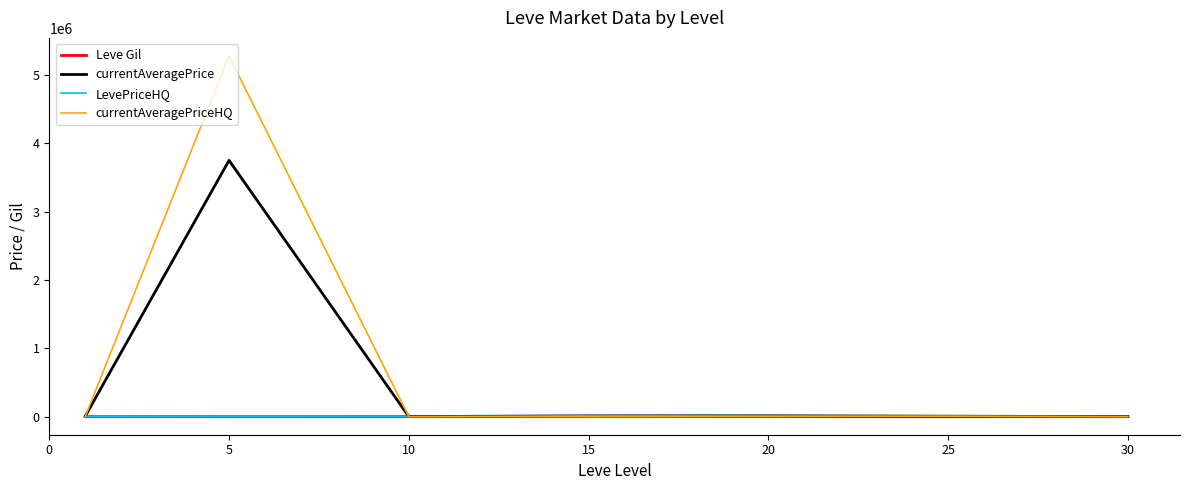

Which series has the widest spread of values?

currentAveragePriceHQ